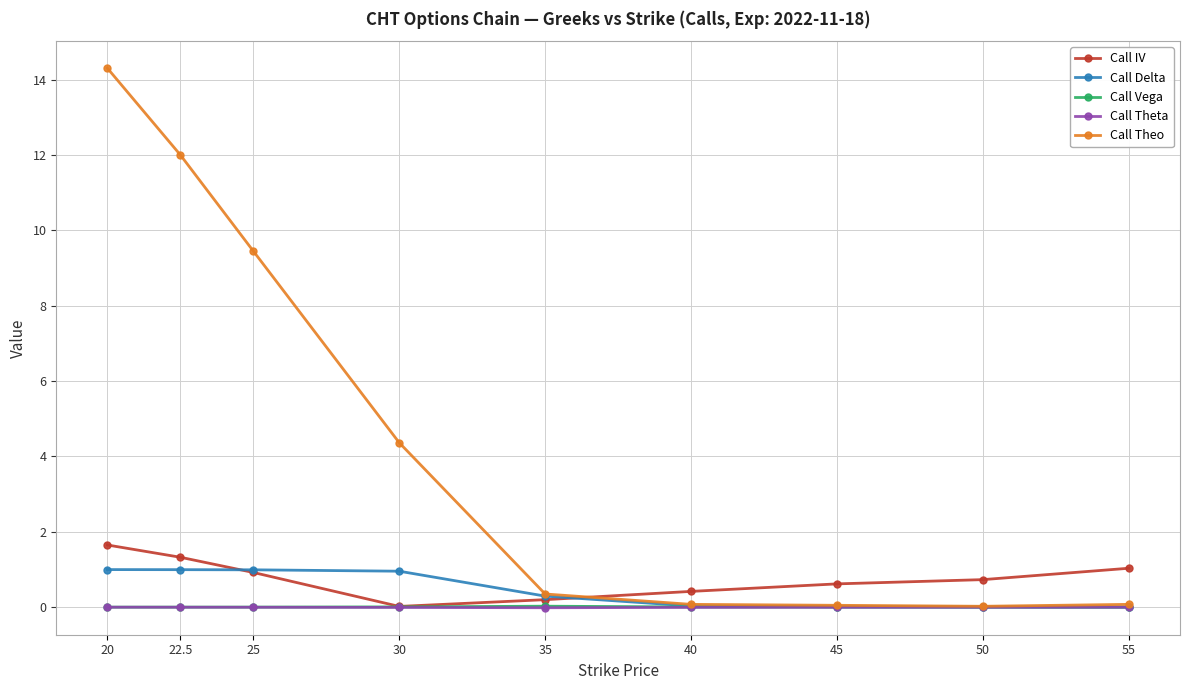

Is the value of Call Theta at 45 greater than the value of Call IV at 50?

No